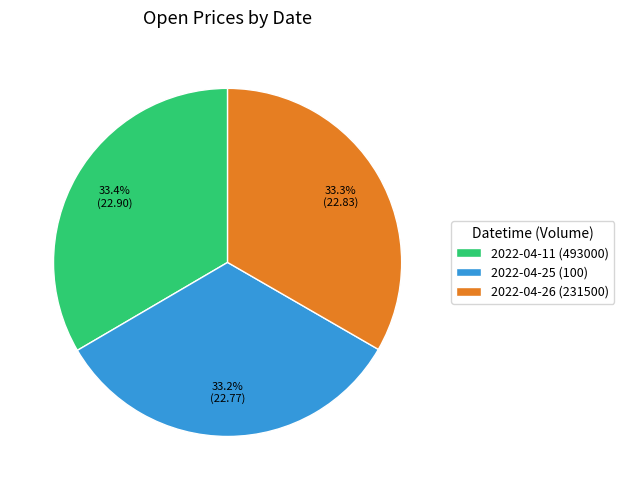

What portion of the pie excludes 2022-04-26 (231500)?

66.7%